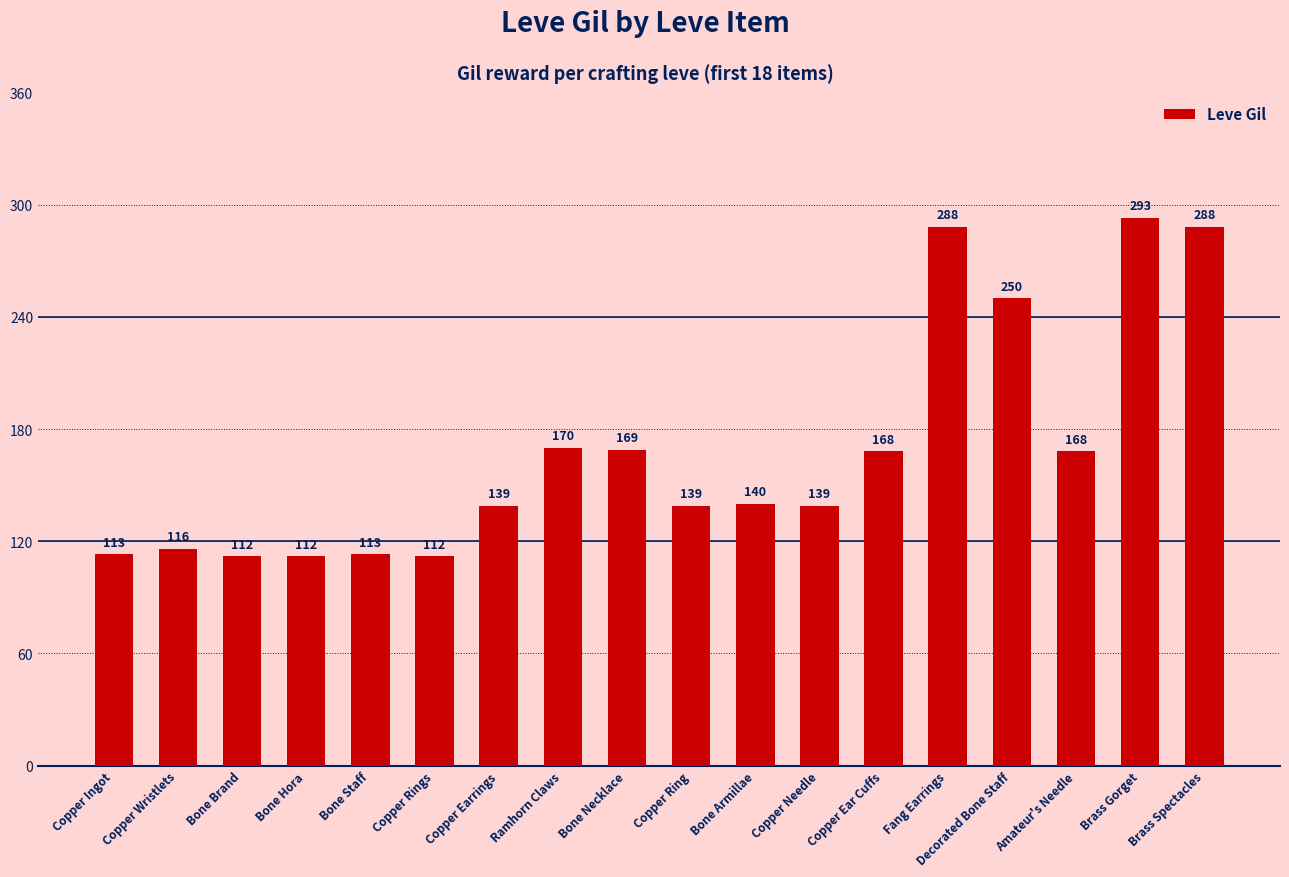

Are the bars horizontal?

No